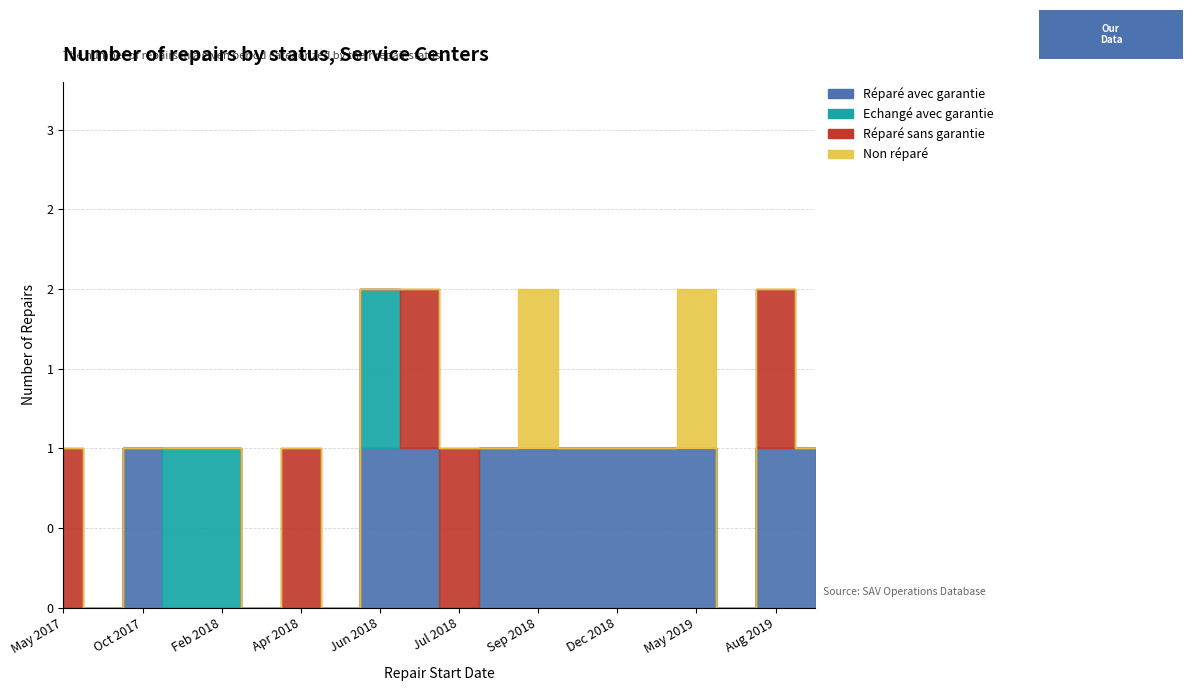

Which series has the widest spread of values?

Réparé avec garantie